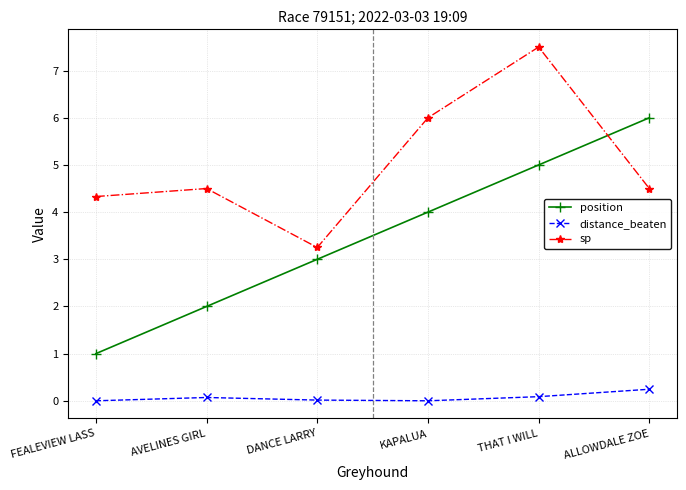

Count the number of data series in this chart.

3